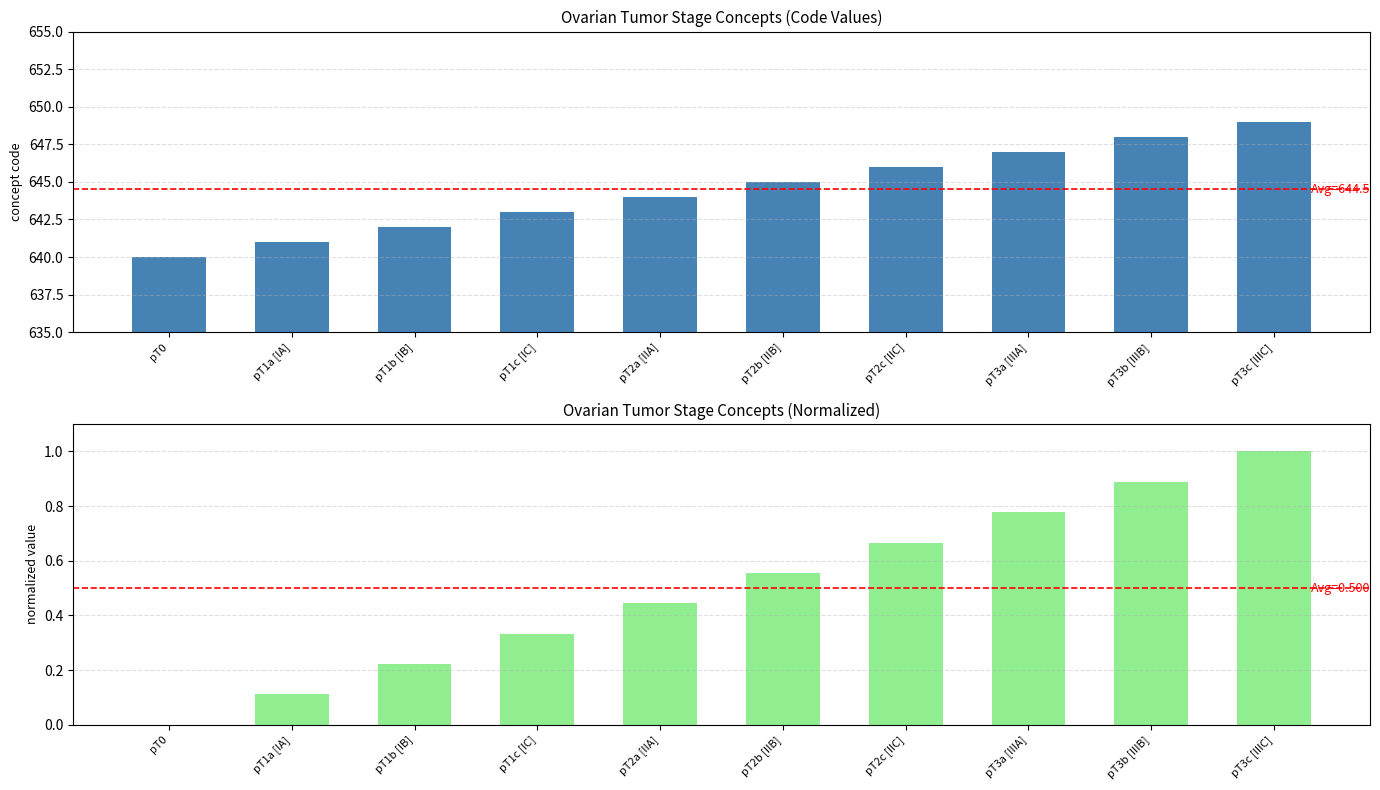

The value of Concept (normalized) at pT1c [IC] is 0.2. True or false?

False